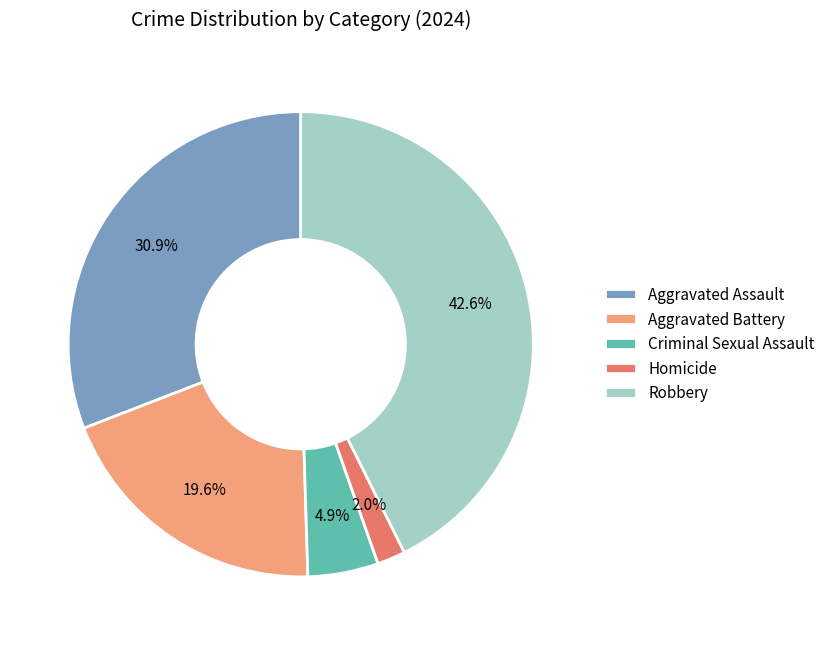

To the nearest percent, what percentage of the pie is Homicide?

2%